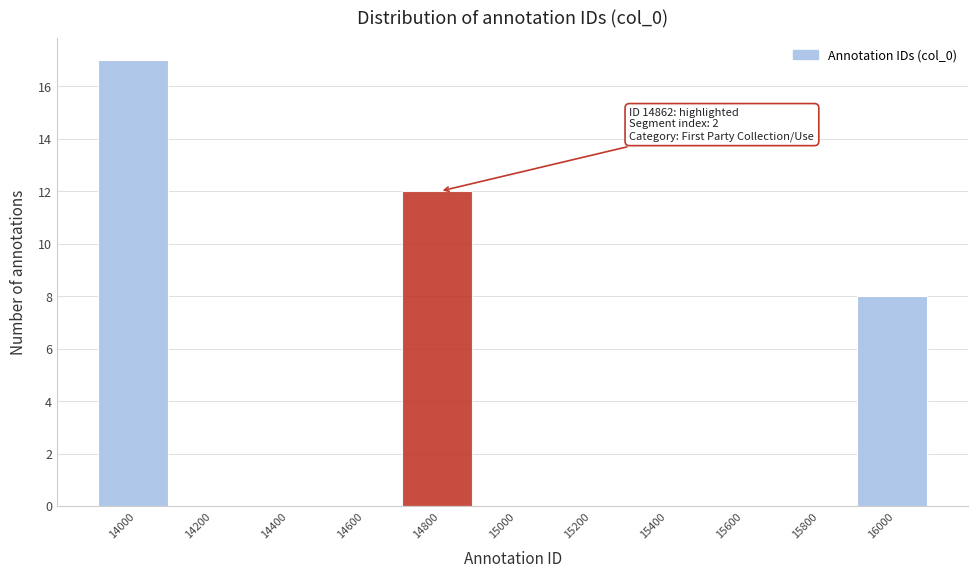

Reading left to right, extract all data points from this chart.

14000=17	14200=0	14400=0	14600=0	14800=12	15000=0	15200=0	15400=0	15600=0	15800=0	16000=8